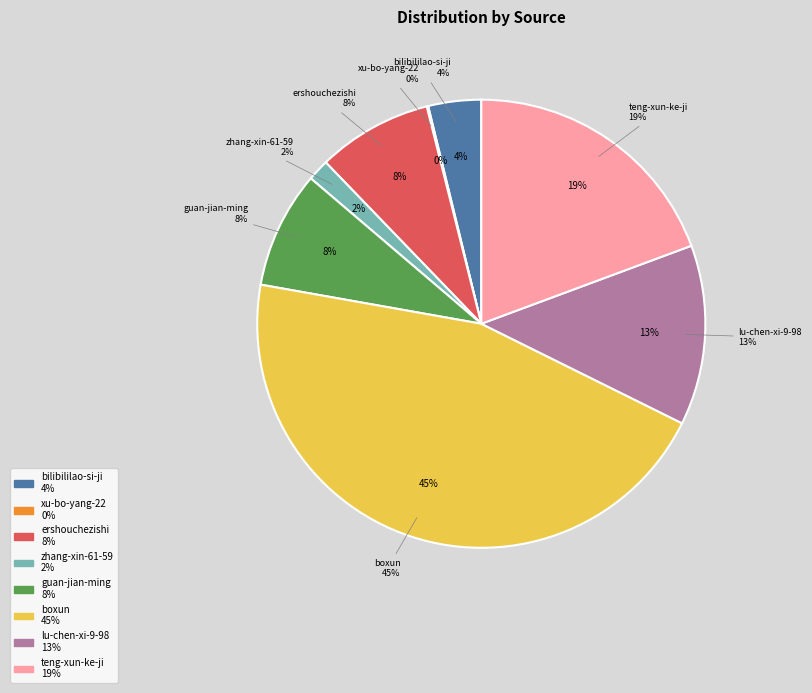

Rank the categories by value from lowest to highest.

xu-bo-yang-22, zhang-xin-61-59, bilibililao-si-ji, ershouchezishi, guan-jian-ming, lu-chen-xi-9-98, teng-xun-ke-ji, boxun